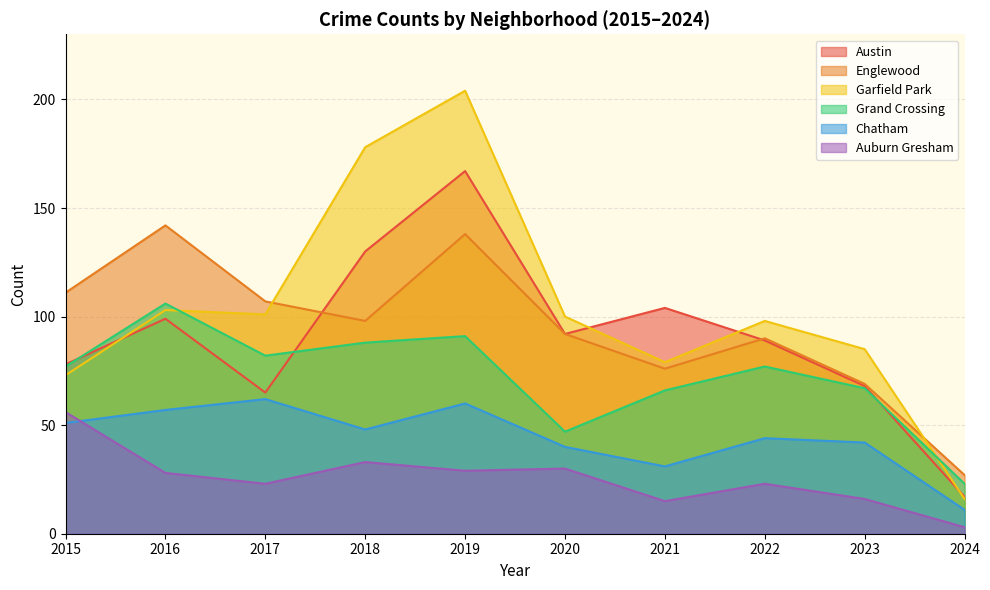

What is the sum of the Grand Crossing values at 2019 and 2022?

168